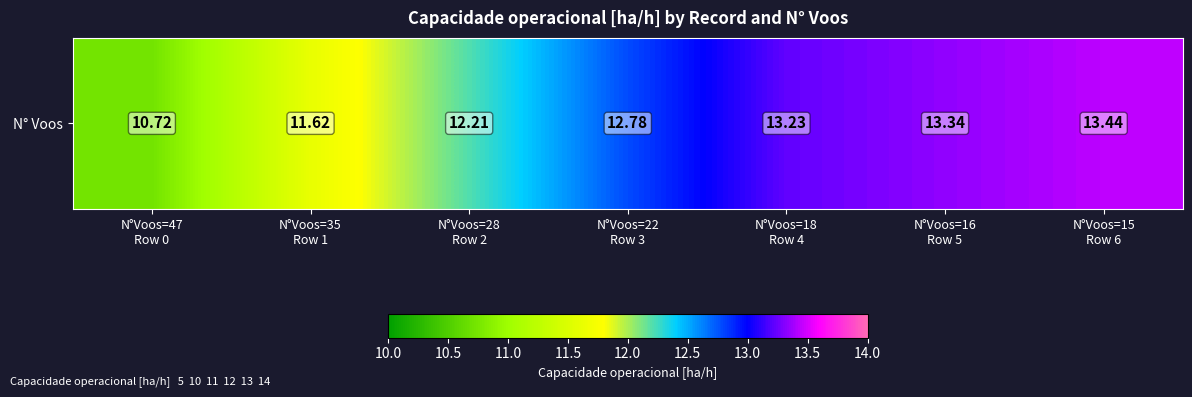

The chart shows a value of 12.8 at N°Voos=22
Row 3. True or false?

True